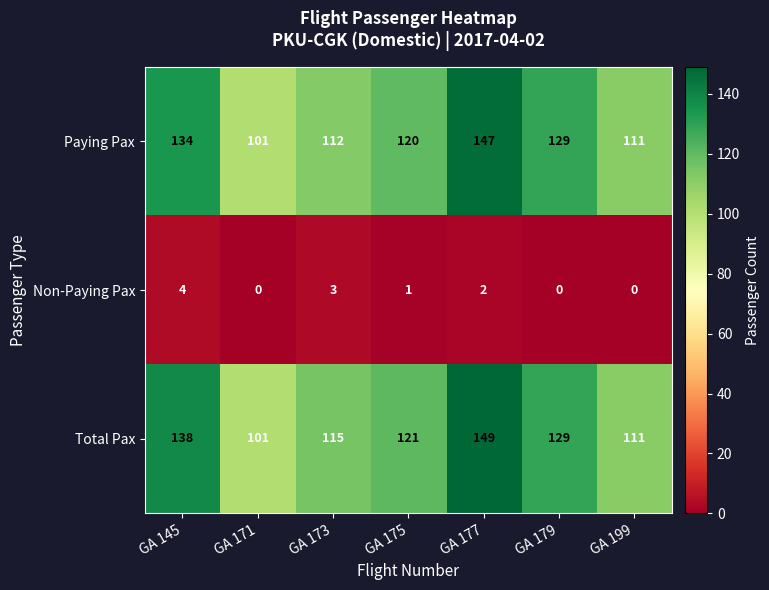

Which category has the highest value in the Paying Pax series?

GA 177